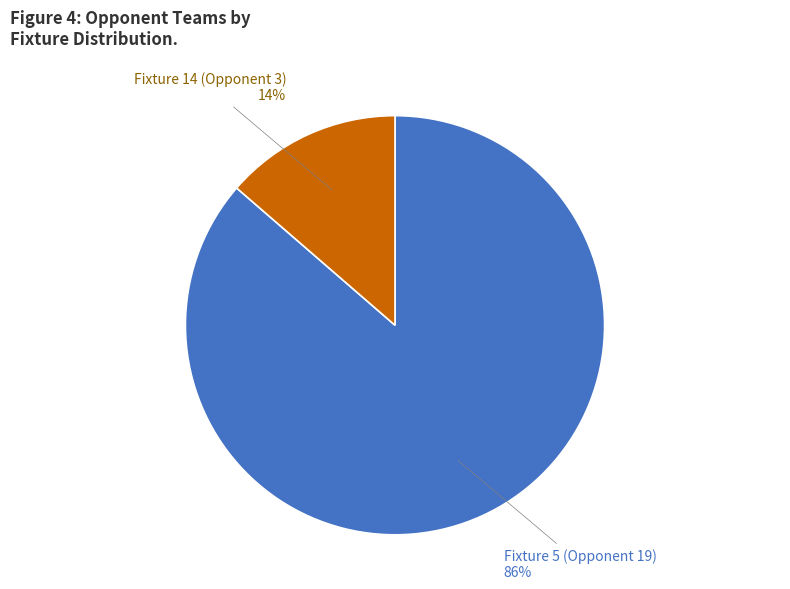

To the nearest percent, what is the average slice percentage?

50%